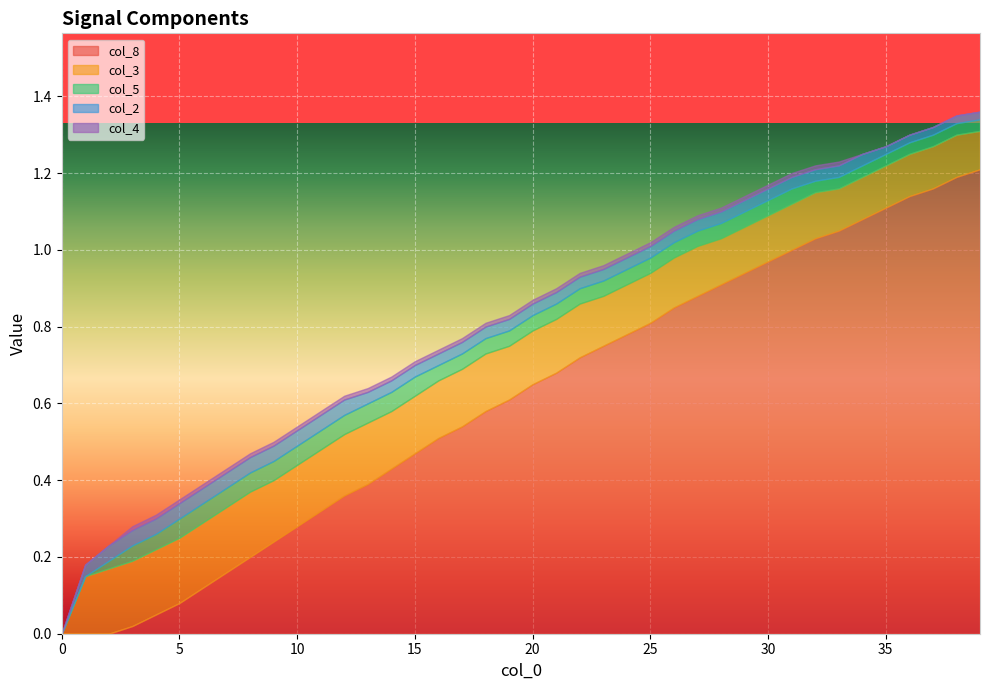

What are all the series names shown in the legend?

col_8, col_3, col_5, col_2, col_4